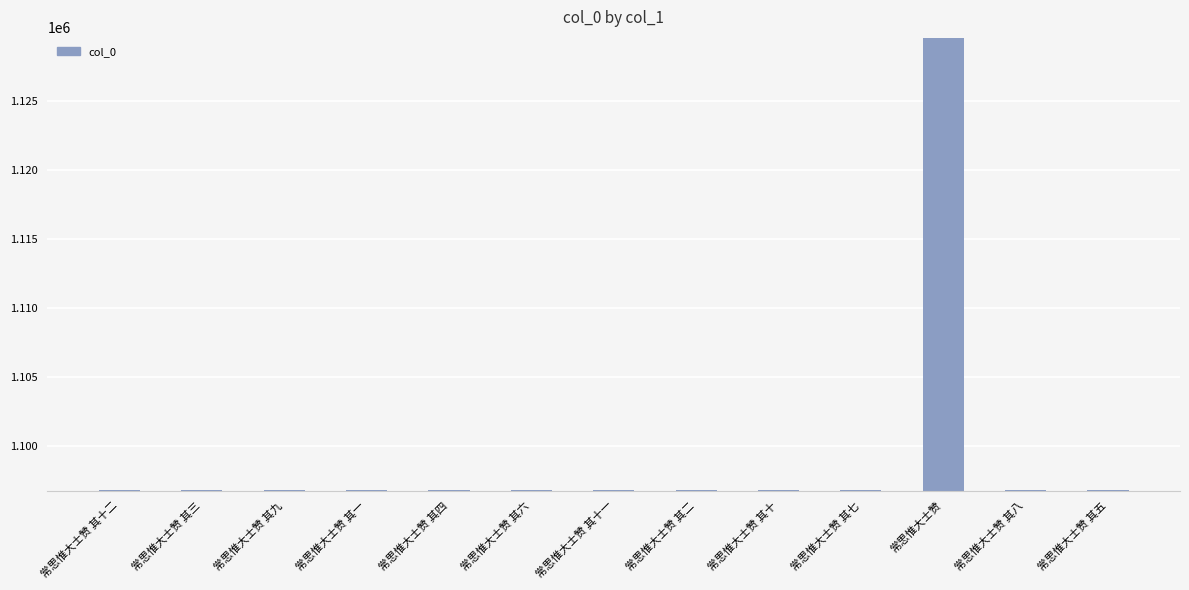

What is the smallest value displayed?

1096820